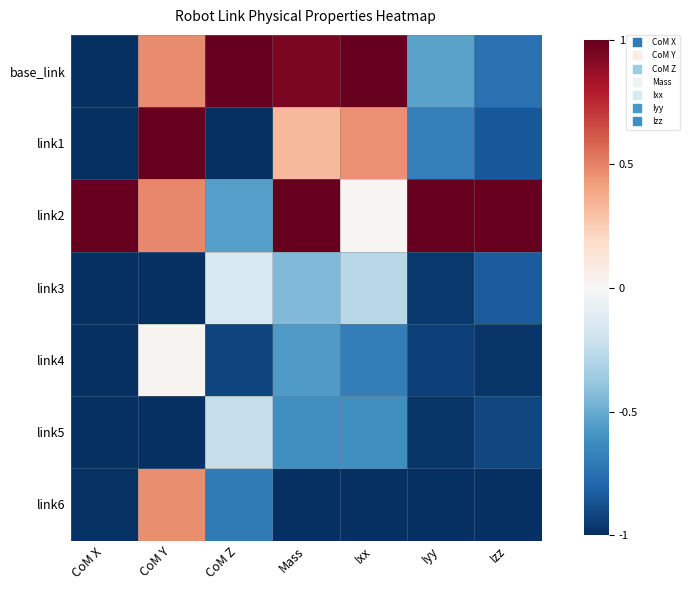

At how many categories does at least one series exceed 0?

7